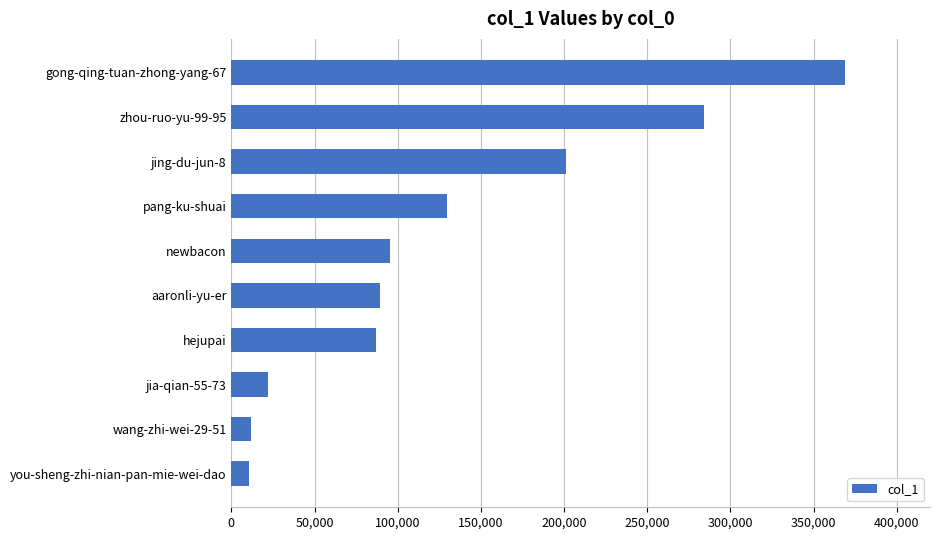

What is the minimum value shown in the chart?

10670